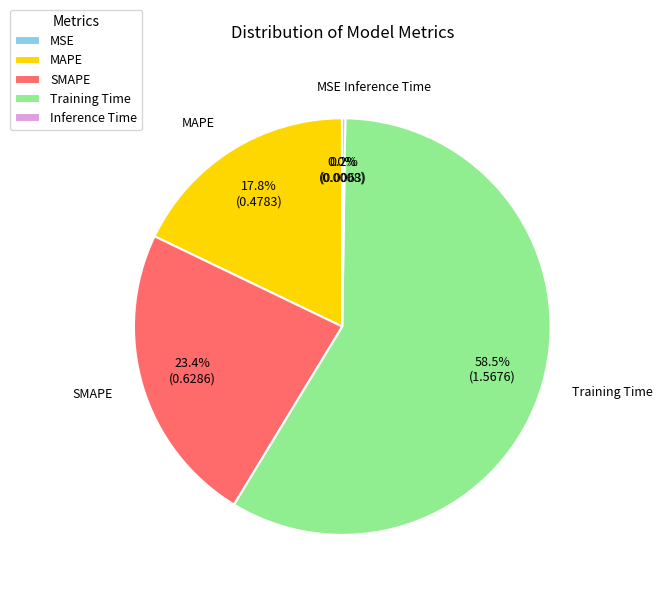

What percentage is NOT represented by SMAPE?

76.6%